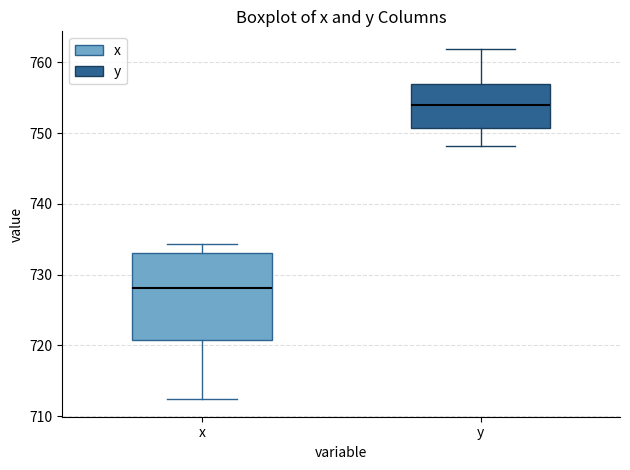

Reading left to right, read every box against the y-axis: the position of its median line, the range the box covers, and the ends of its whiskers. The values are not printed on the chart, so give them approximately, as read against the axis.

x: median 728, box 721 to 733, whiskers 712 to 734
y: median 754, box 751 to 757, whiskers 748 to 762